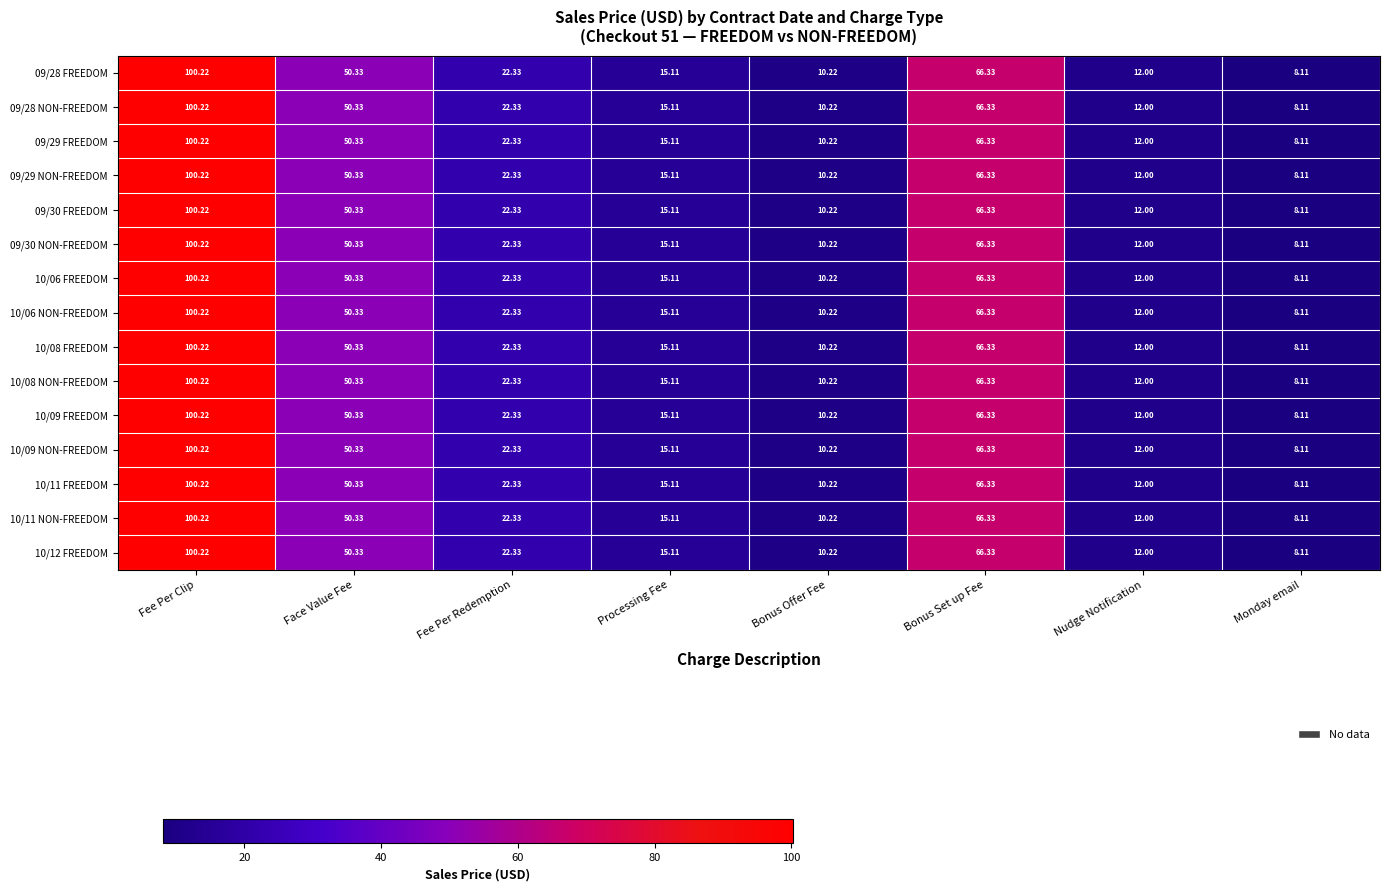

Which category has the highest value in the 10/06 NON-FREEDOM series?

Fee Per Clip